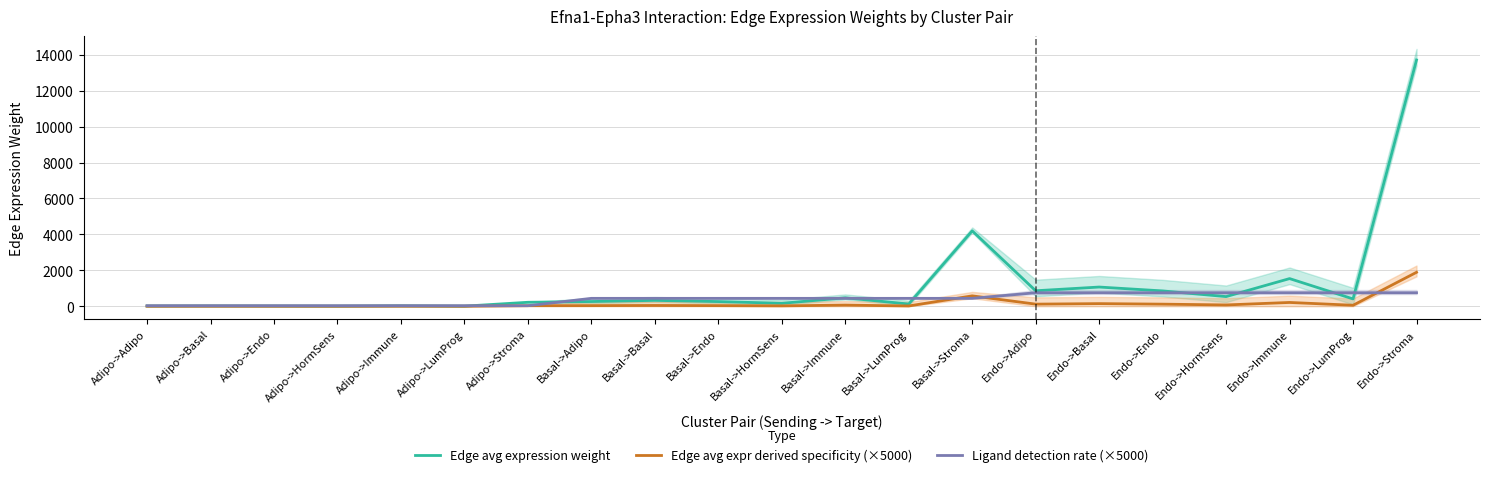

At which label is Ligand detection rate (×5000) closest to 392?

Basal->Adipo